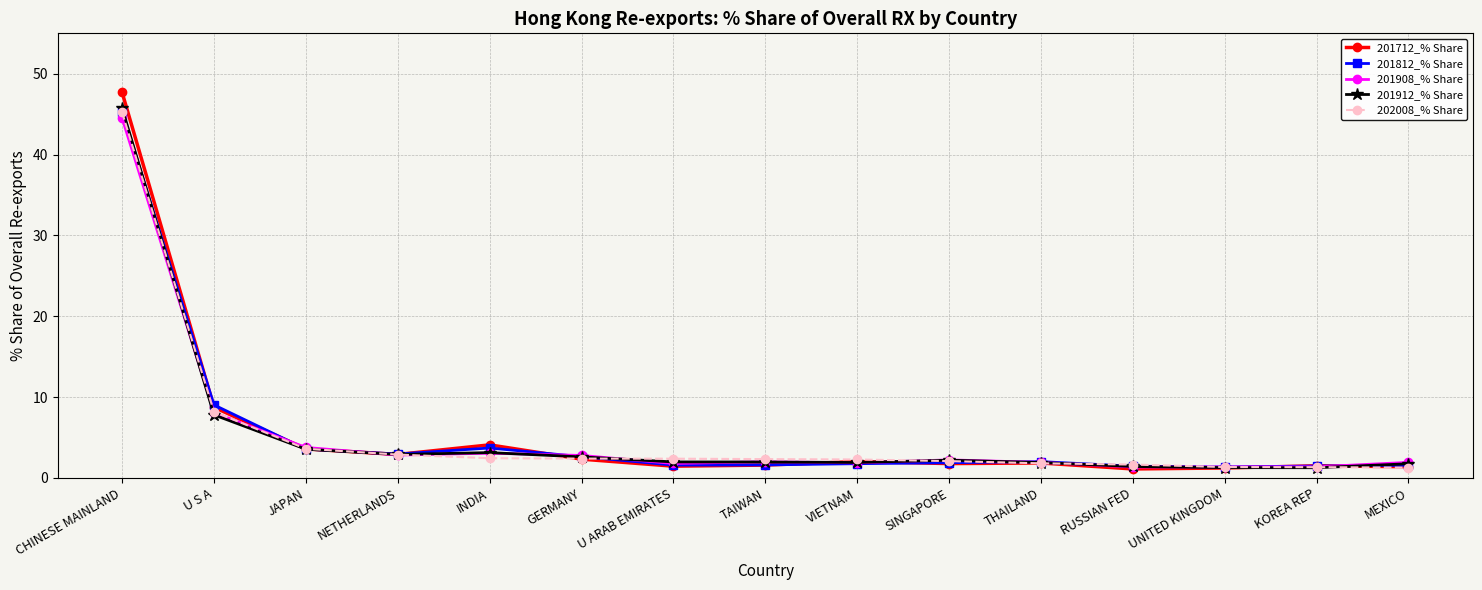

What is the minimum value shown in the chart?

1.1